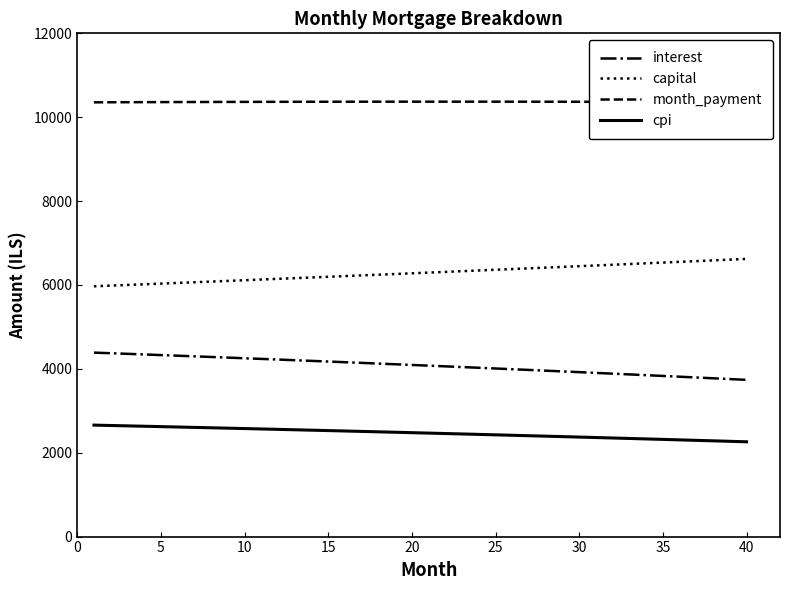

Which series has the largest total across all categories?

month_payment